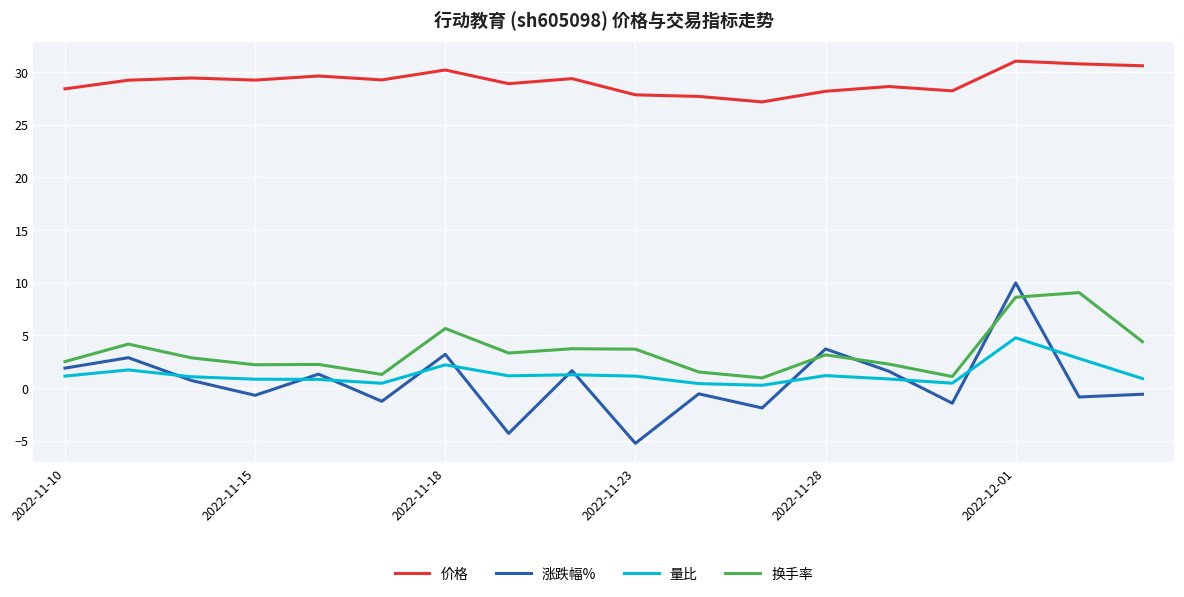

Which series has the widest spread of values?

涨跌幅%